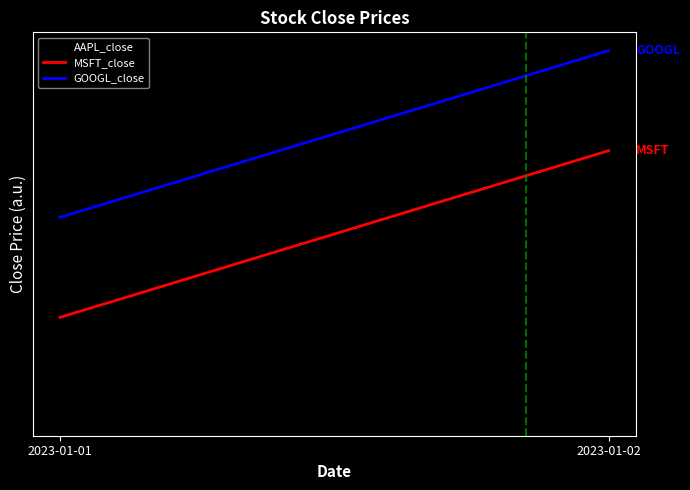

Reading left to right, what are all the values shown in this chart?

AAPL_close: 0.0	1.0
MSFT_close: 0.6	1.6
GOOGL_close: 1.2	2.2